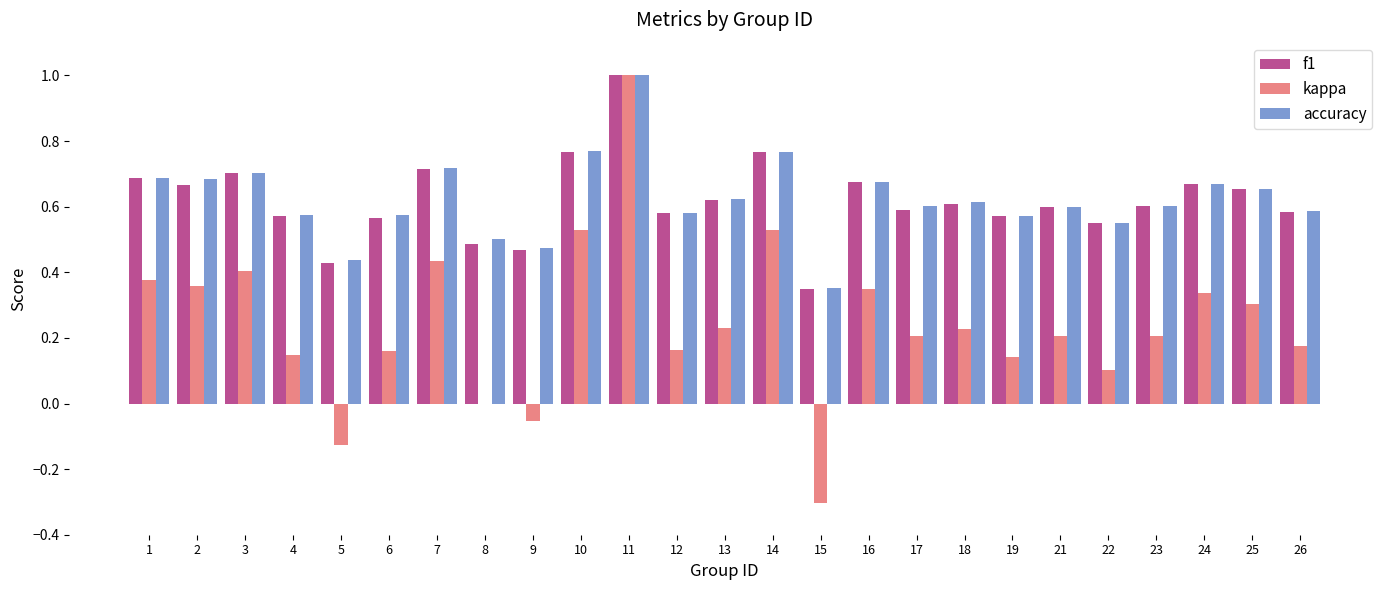

Which series changed the most between 7 and 11?

kappa